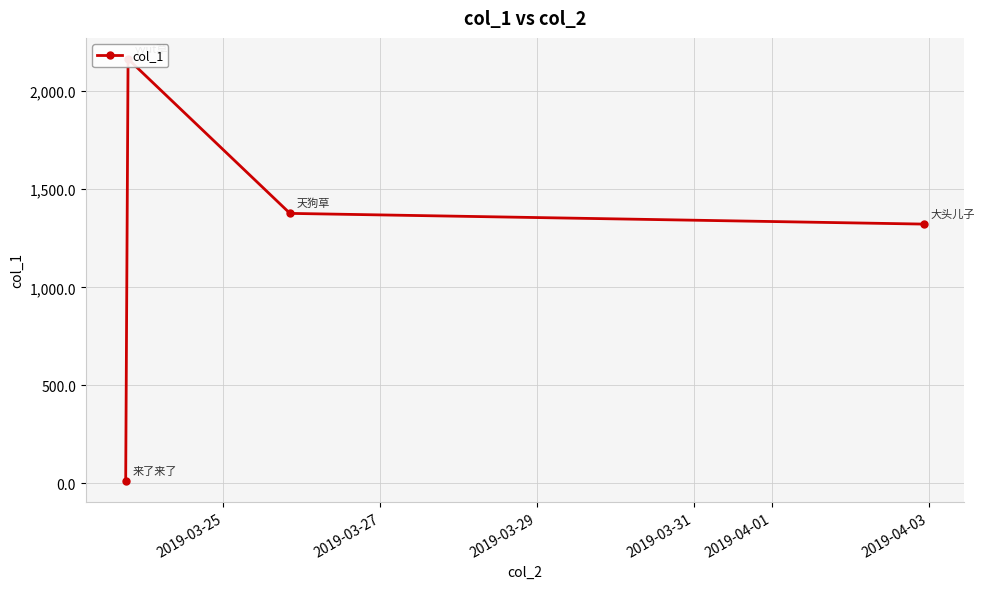

What is the difference between the maximum and minimum values?

2151.2